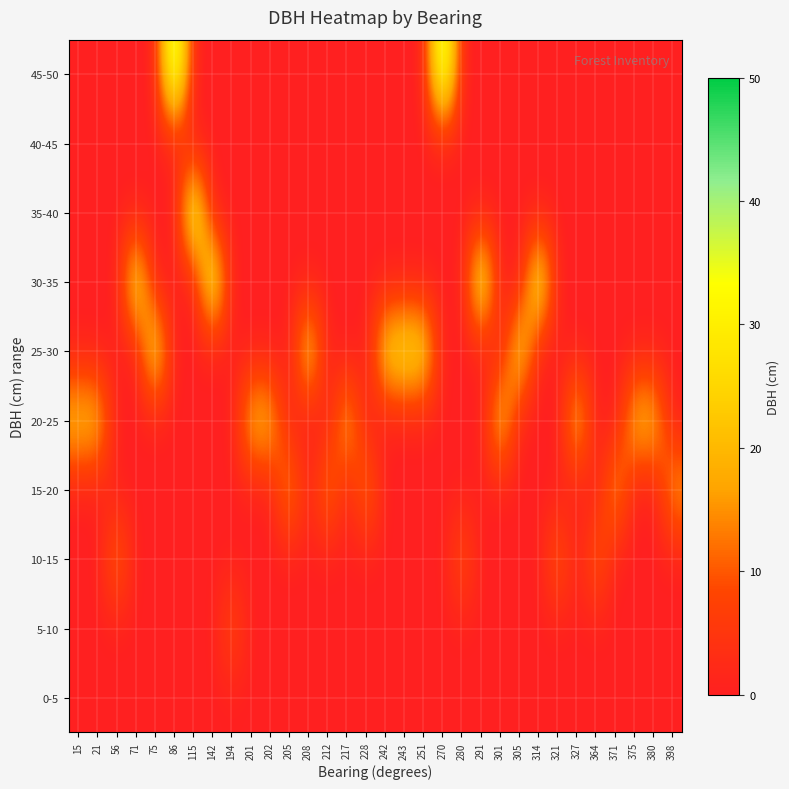

Which has a higher value, 202 or 375?

202